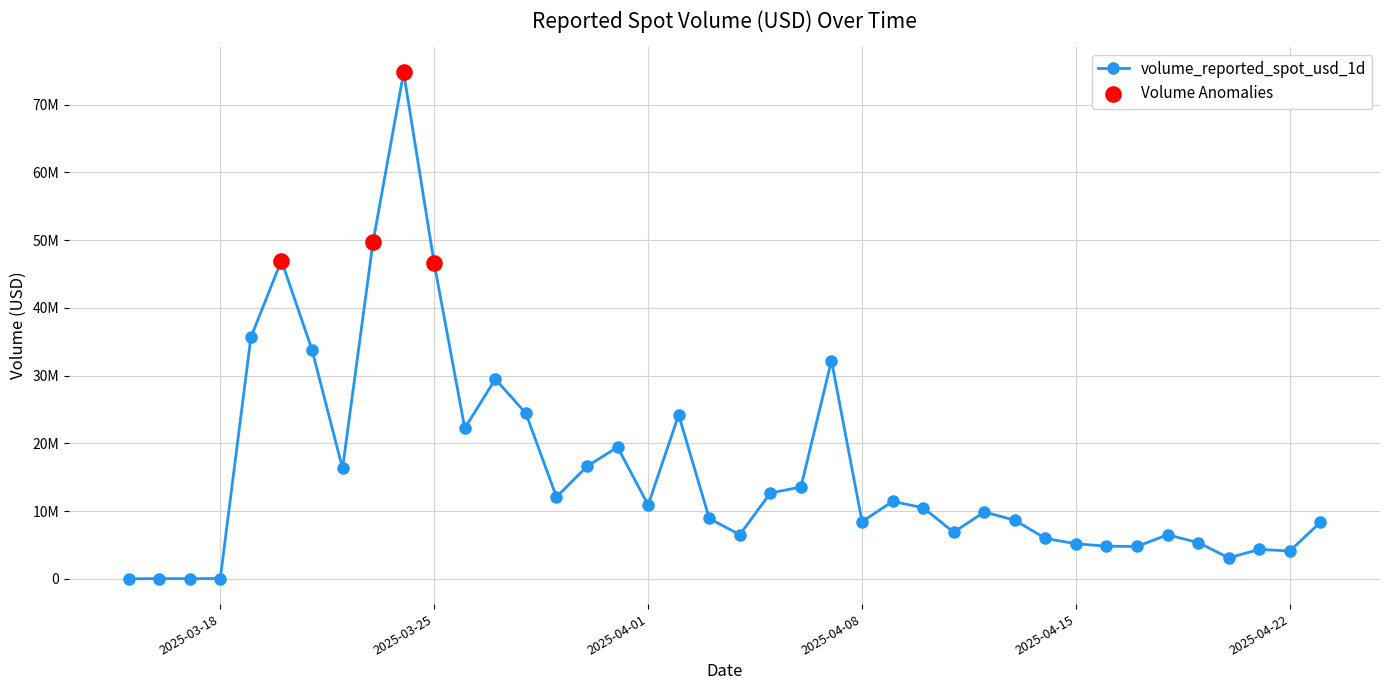

Is this an area chart (filled region under the line)?

No